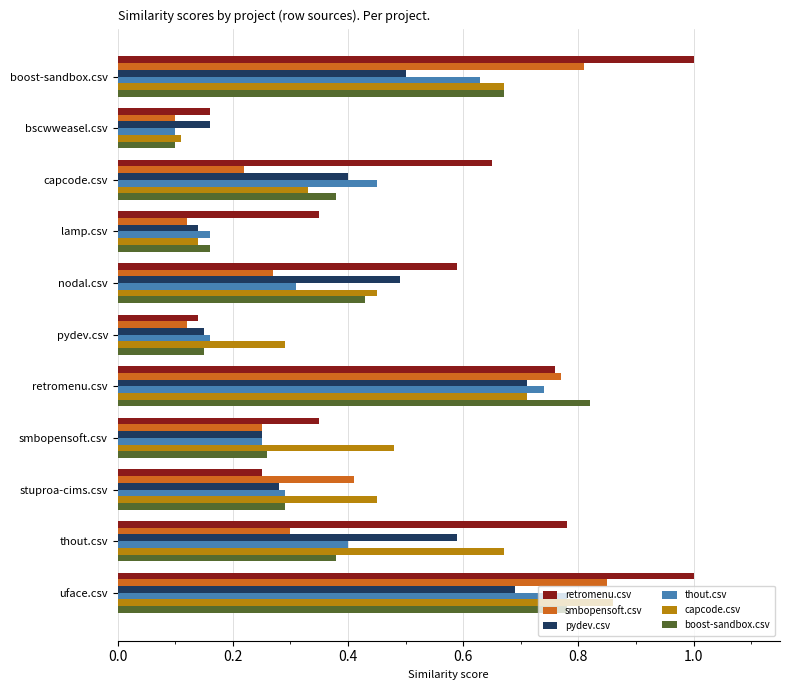

Count the number of categories in the chart.

11